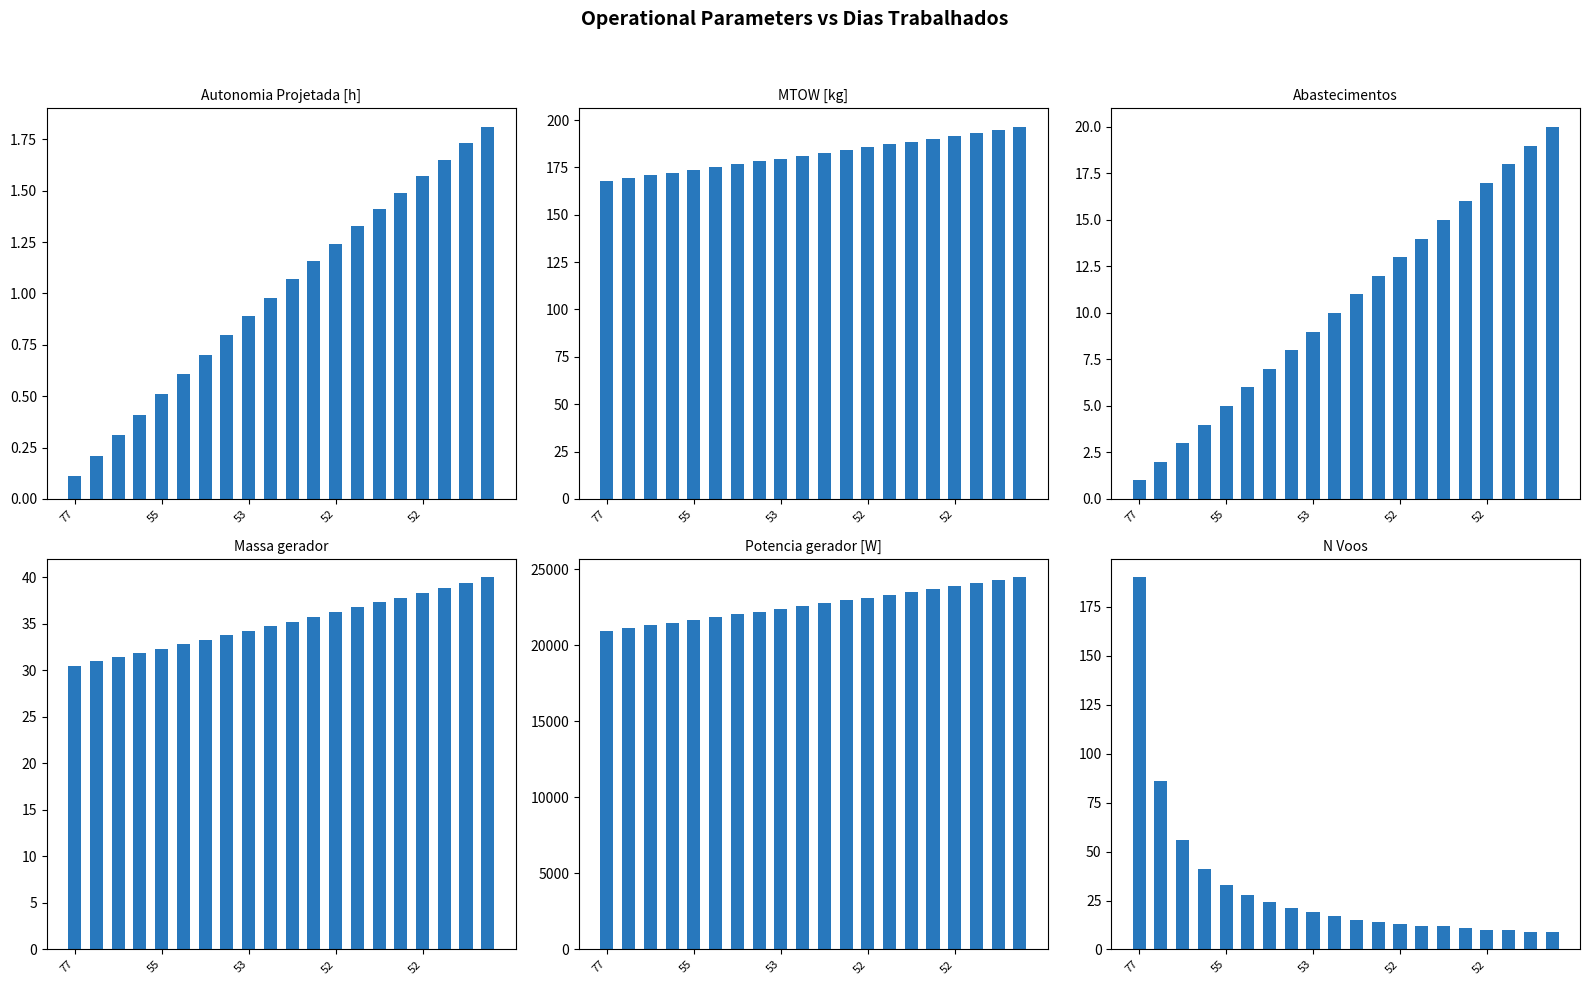

What is the label of the 15th bar from the right?

5